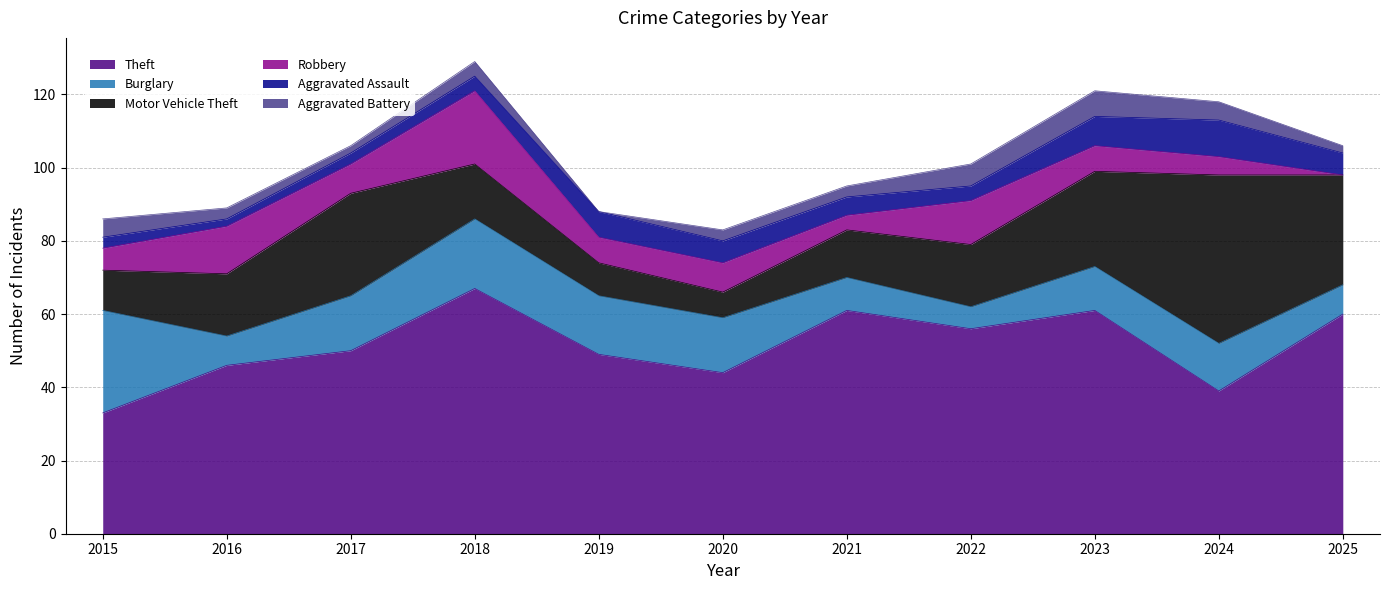

What is the difference between the highest and lowest values at 2020?

41